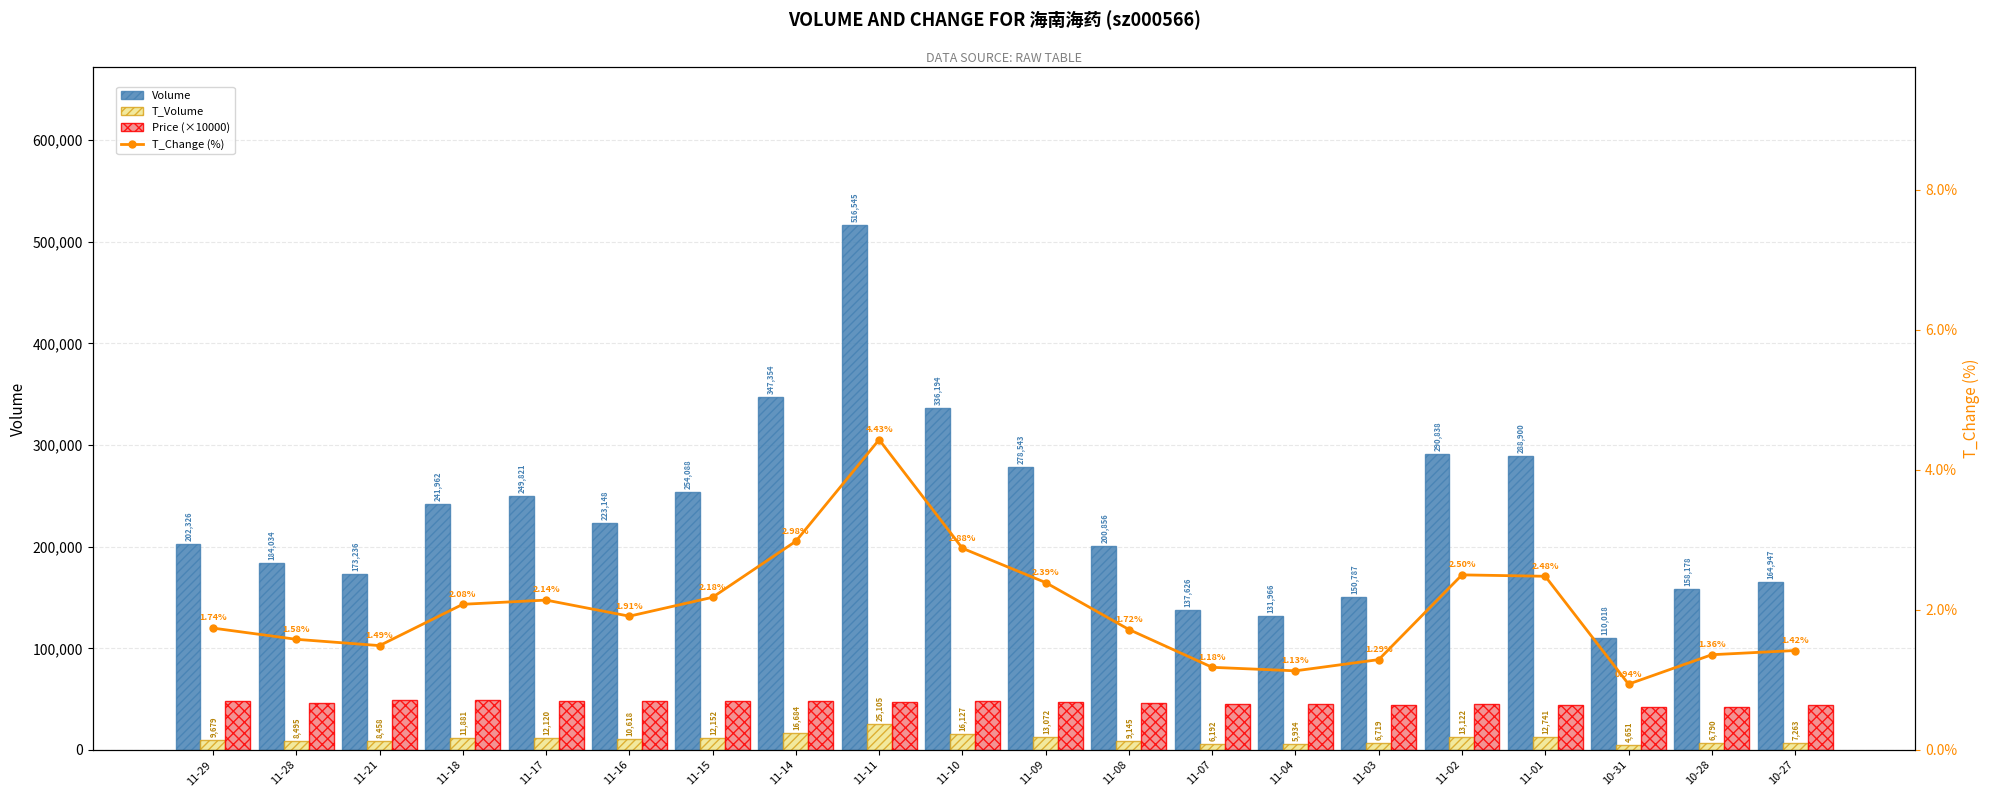

At which label is T_Volume closest to 14878?

11-10